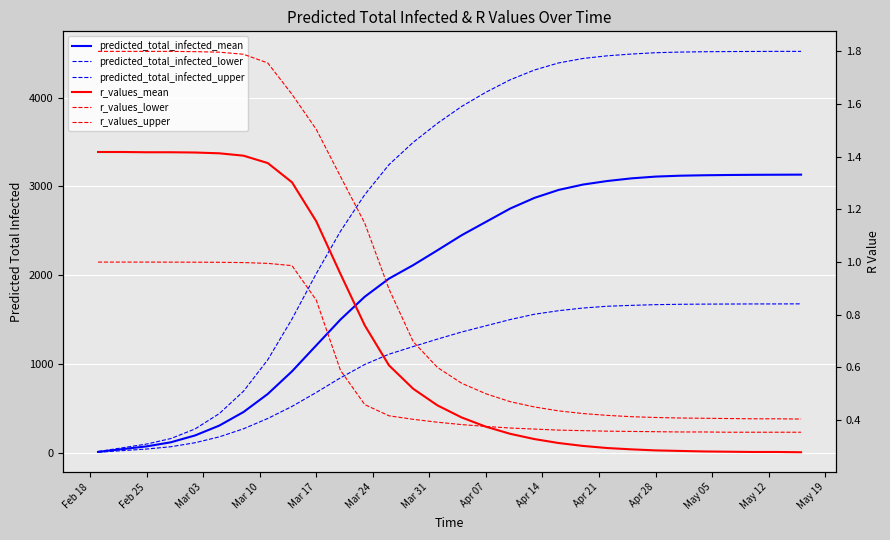

What is the difference between the maximum and minimum values in the r_values_mean series?

1.1